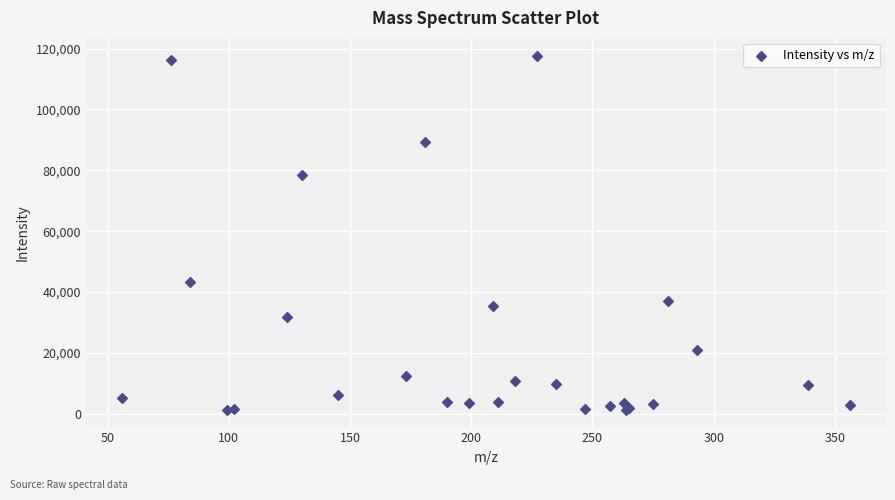

What Y value in the scatter plot is closest to 59495?

43341.1